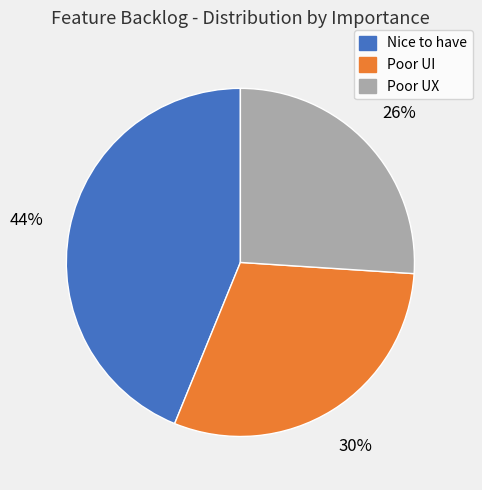

Which has a higher value, Poor UI or Nice to have?

Nice to have